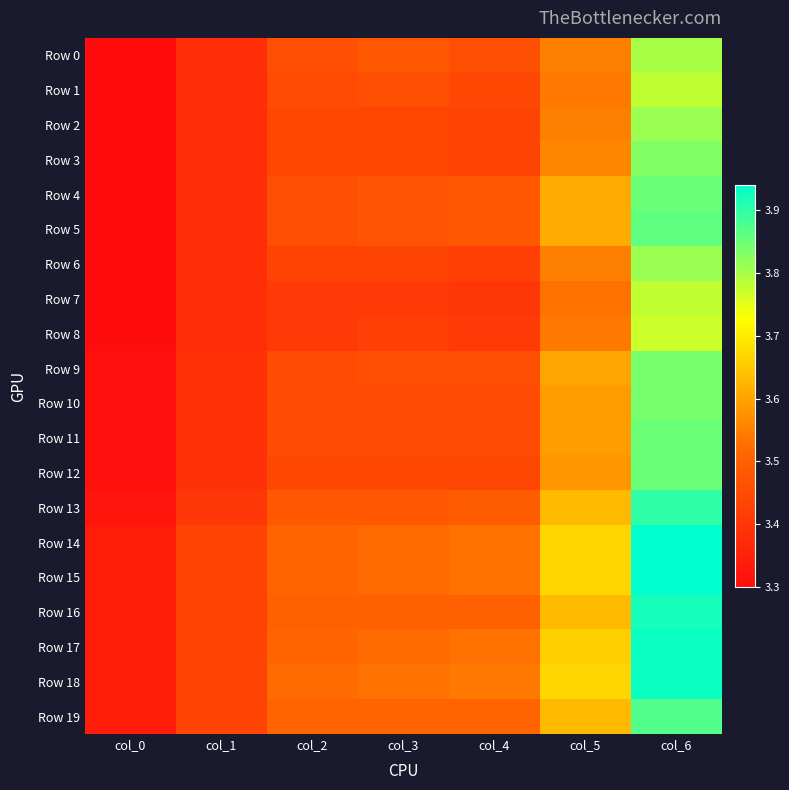

Which series changed the most between col_4 and col_6?

Row 16